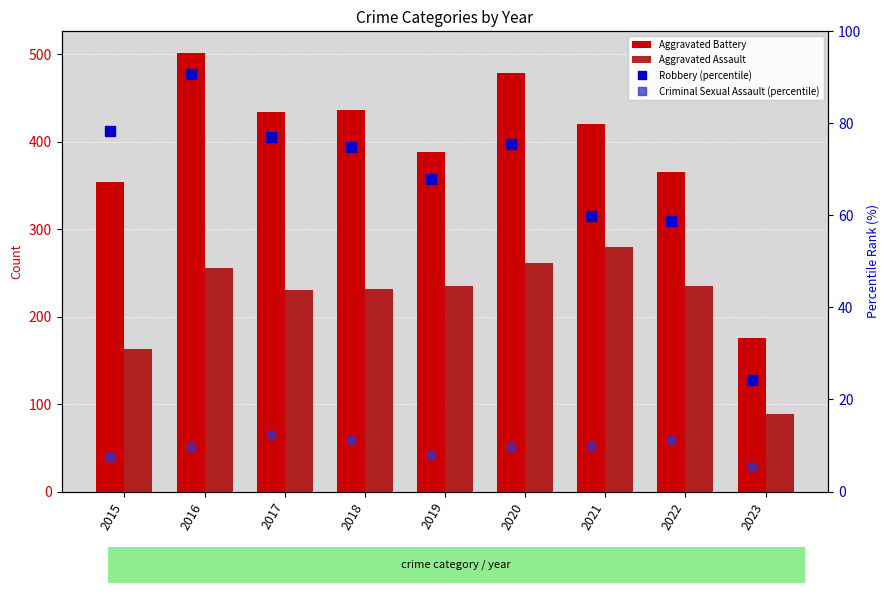

What is the difference between the Aggravated Battery values at 2020 and 2015?

124.0